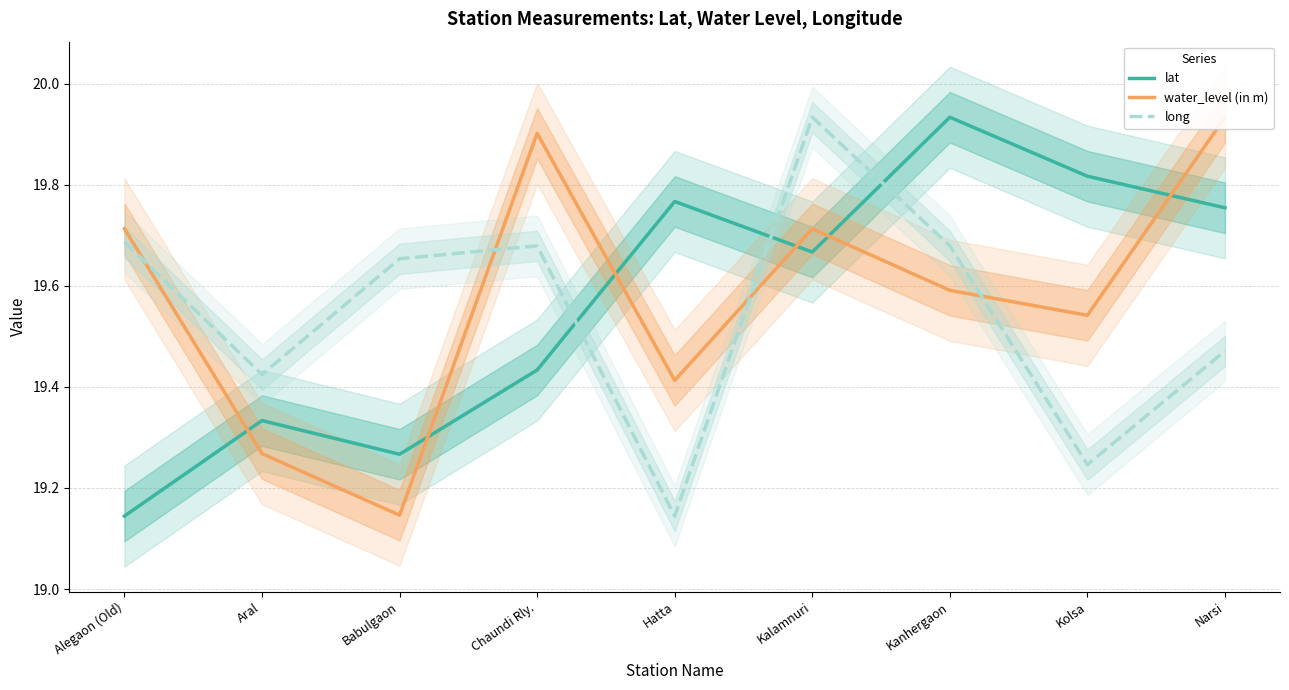

What is the total value across all series at Kalamnuri?

59.3